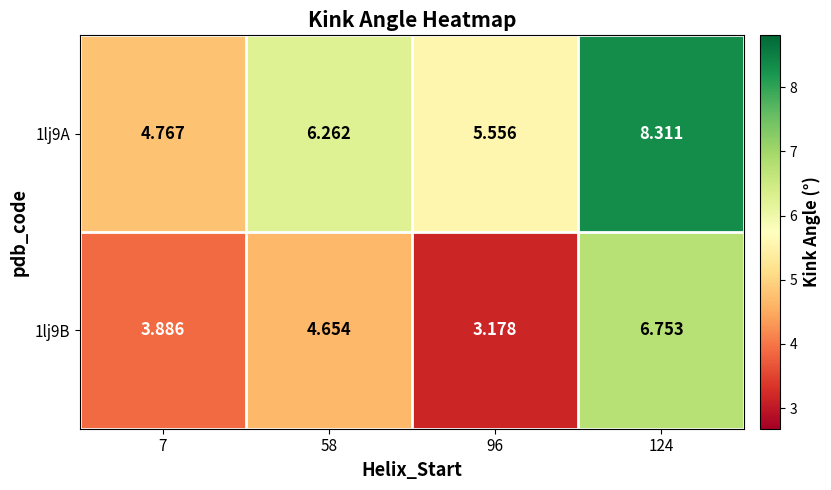

Is the value of 1lj9B at 58 greater than the value of 1lj9A at 96?

No